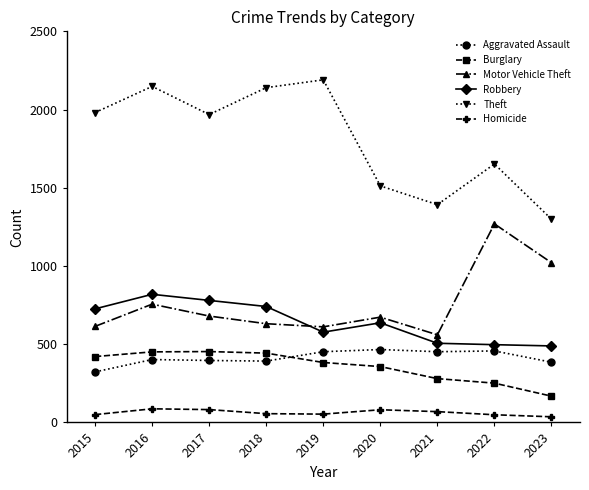

What is the difference between the highest and lowest values at 2017?

1886